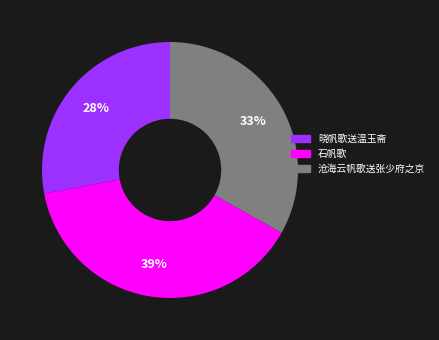

To the nearest percent, what is the combined percentage of 沧海云帆歌送张少府之京 and 晓帆歌送温玉斋?

61%